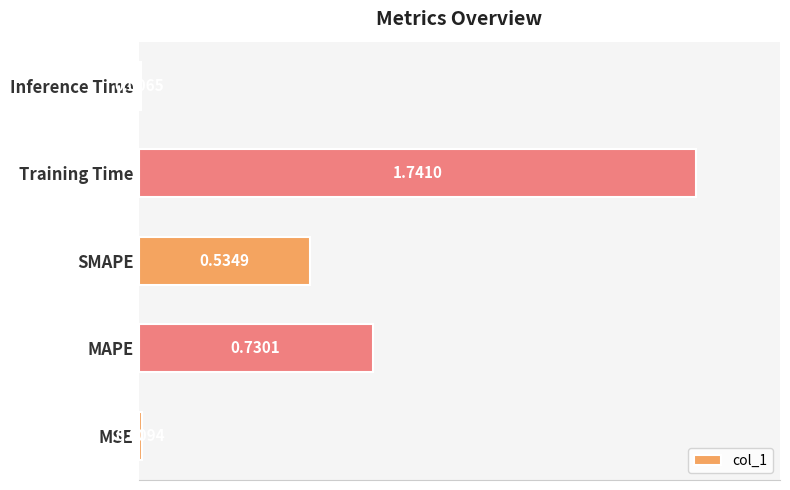

At which label is the value closest to 0?

Inference Time